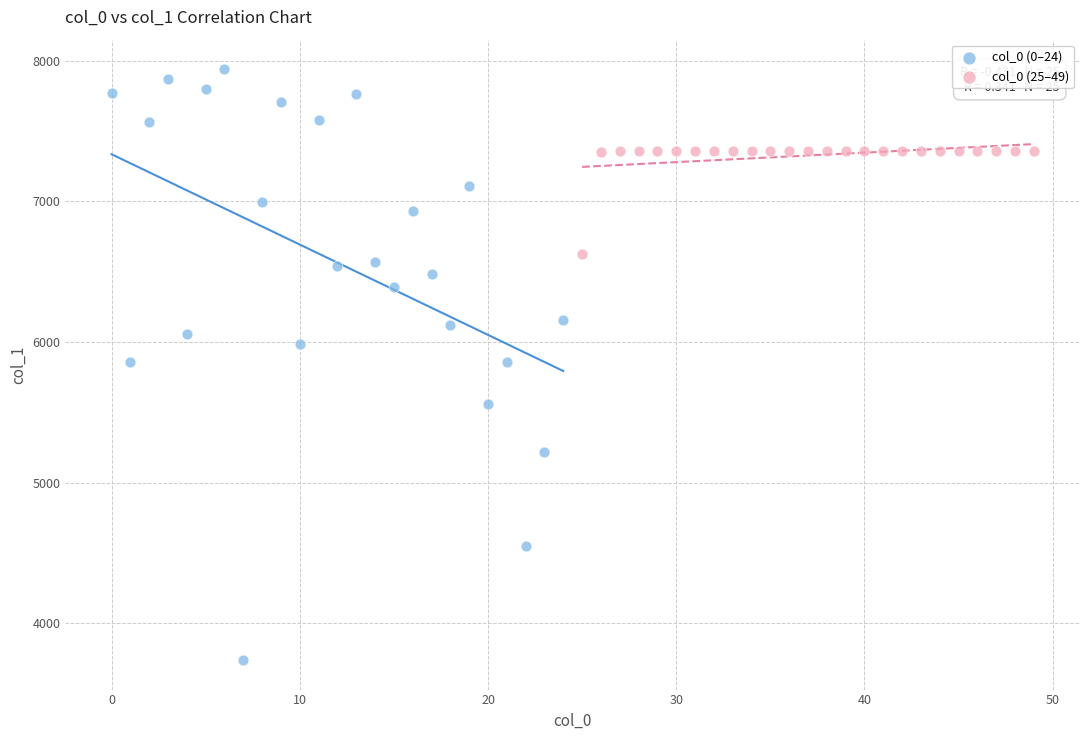

Which series has the largest Y range (max minus min)?

col_0 (0–24)